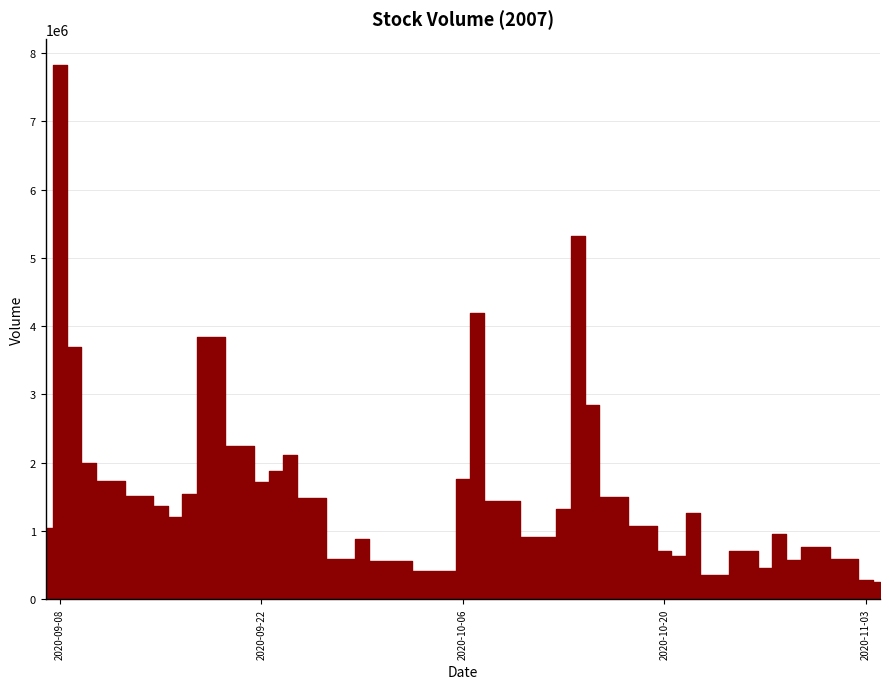

What is the difference between the maximum and minimum values?

7564309